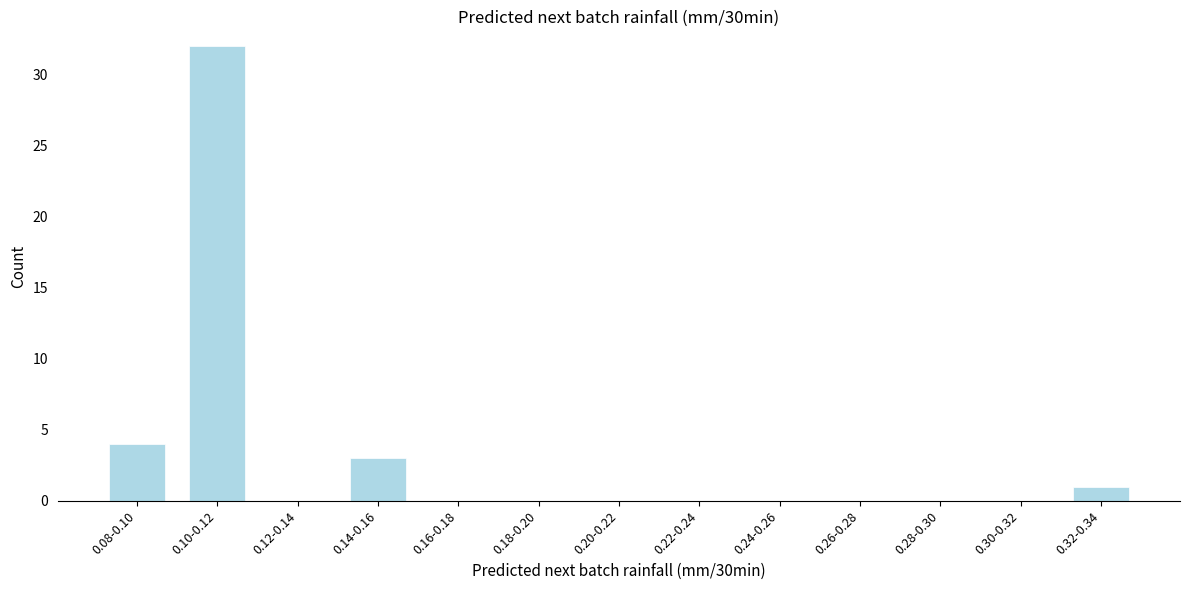

Reading left to right, what are all the values shown in this chart?

0.08-0.10=4	0.10-0.12=32	0.12-0.14=0	0.14-0.16=3	0.16-0.18=0	0.18-0.20=0	0.20-0.22=0	0.22-0.24=0	0.24-0.26=0	0.26-0.28=0	0.28-0.30=0	0.30-0.32=0	0.32-0.34=1